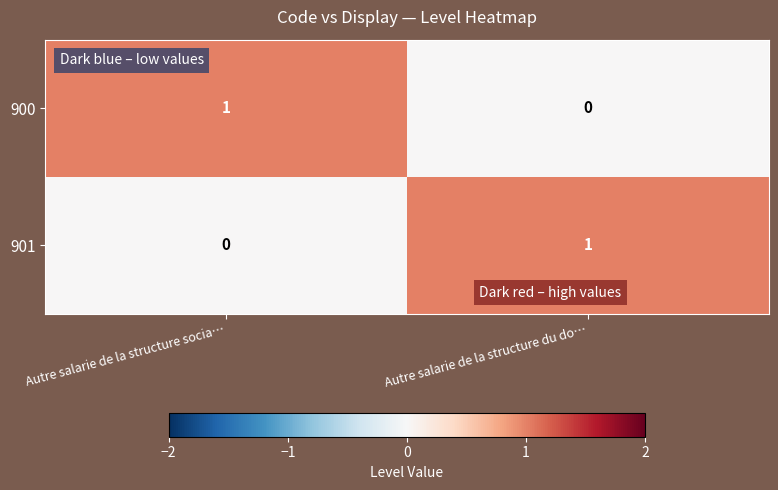

Reading left to right, transcribe all the data shown in this chart.

900: Autre salarie de la structure socia…=1	Autre salarie de la structure du do…=0
901: Autre salarie de la structure socia…=0	Autre salarie de la structure du do…=1